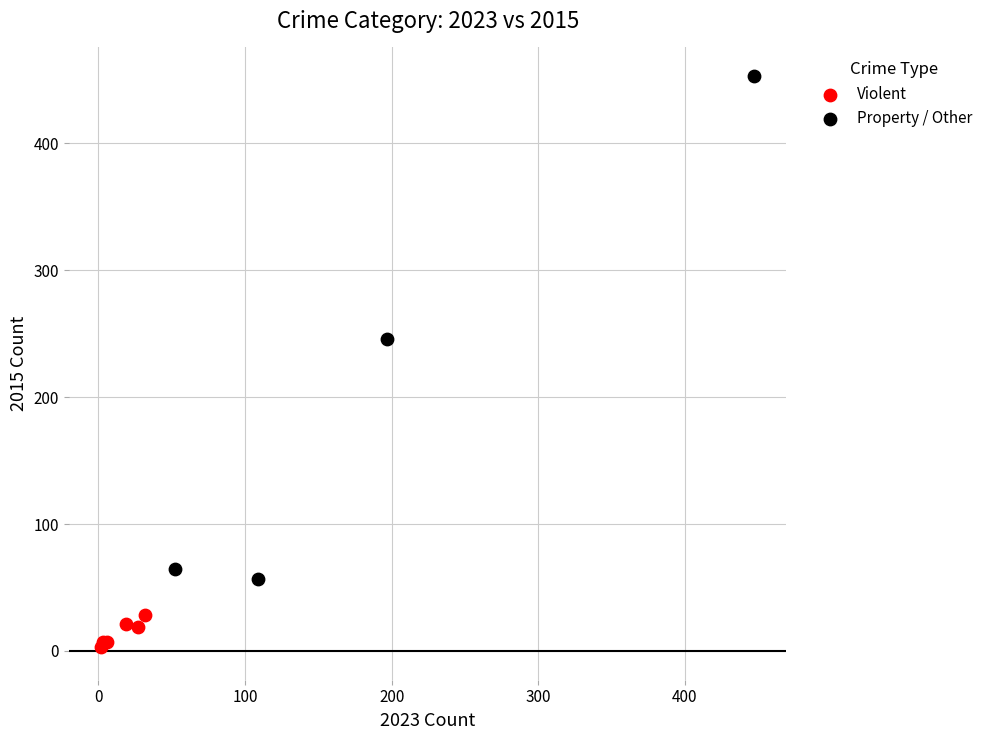

Which series has the widest spread of Y values?

Property / Other